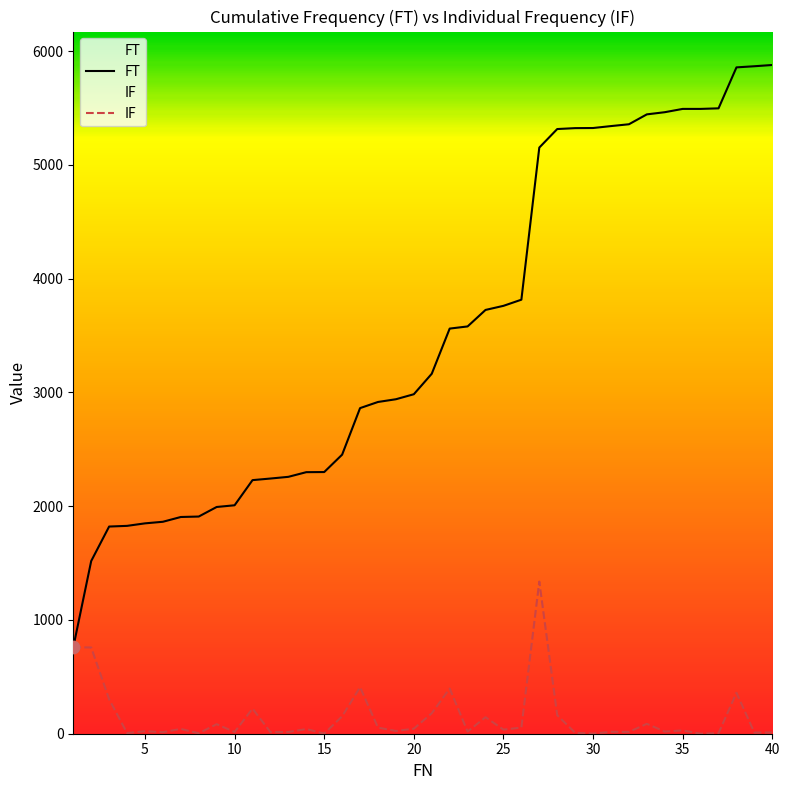

Which series contains the highest Y value?

FT